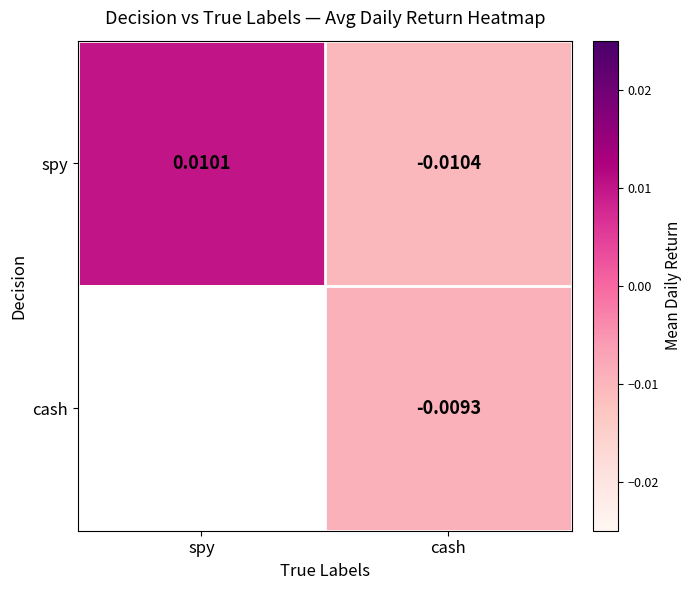

Is the value of spy at spy greater than the value of cash at cash?

Yes